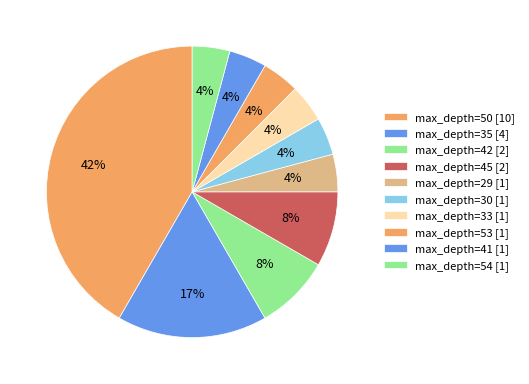

Which slice is the smallest?

41